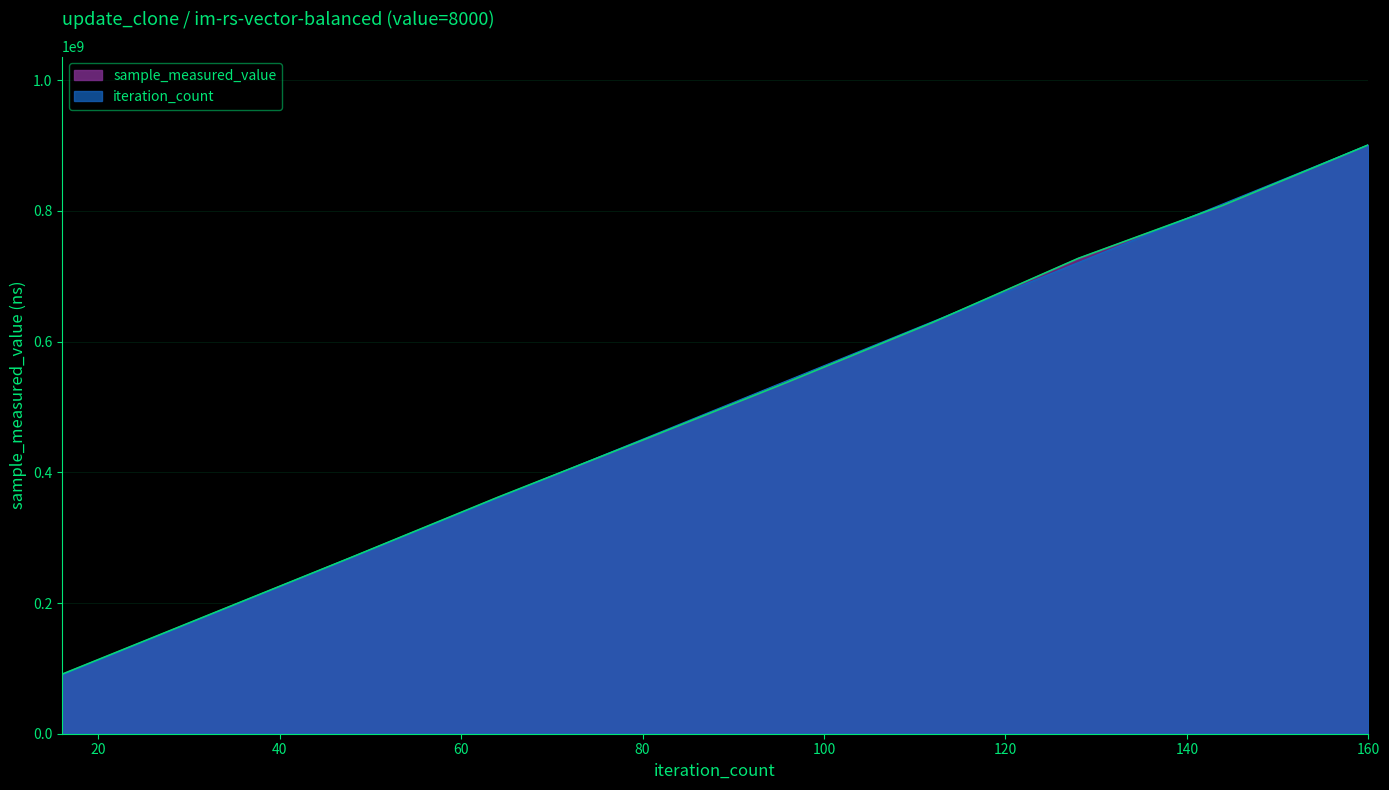

How many data points in sample_measured_value are less than 538171173?

5